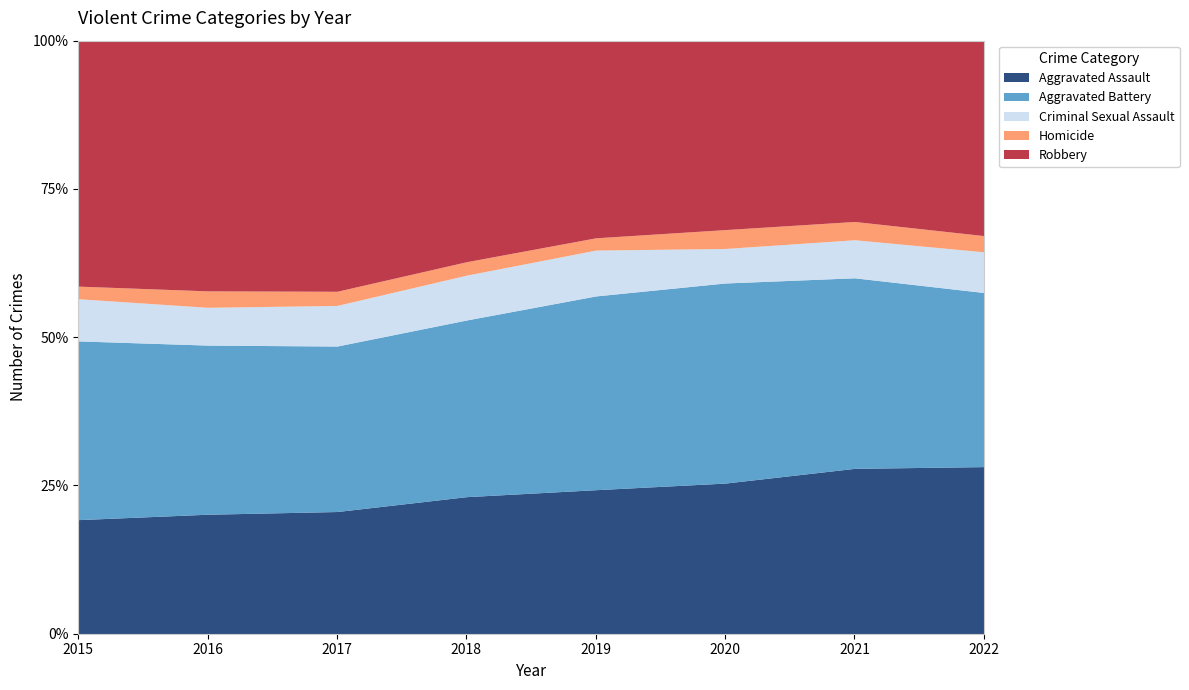

How many lines are shown in the chart?

5